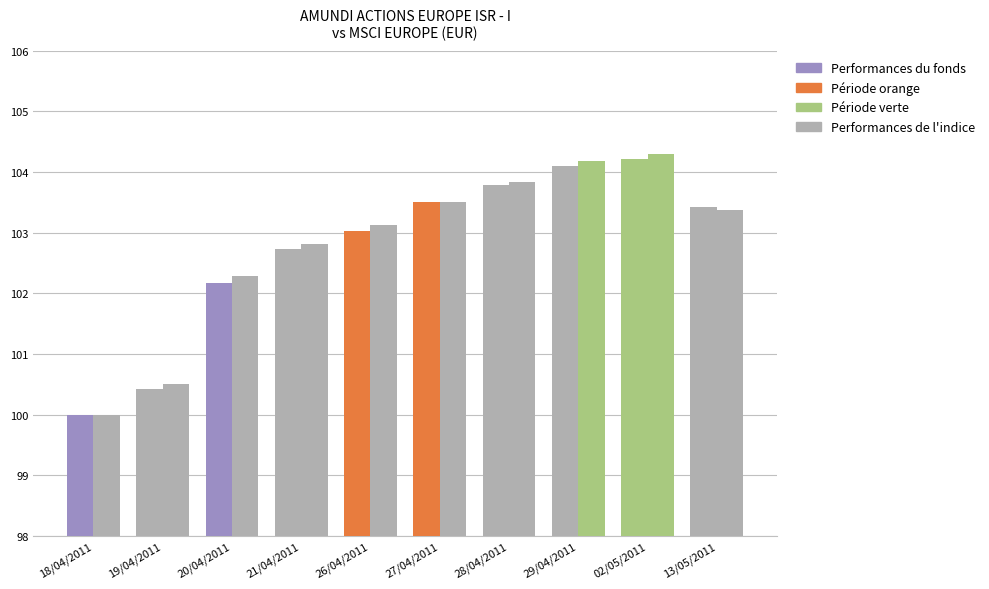

What is the total value across all series at 19/04/2011?

200.9